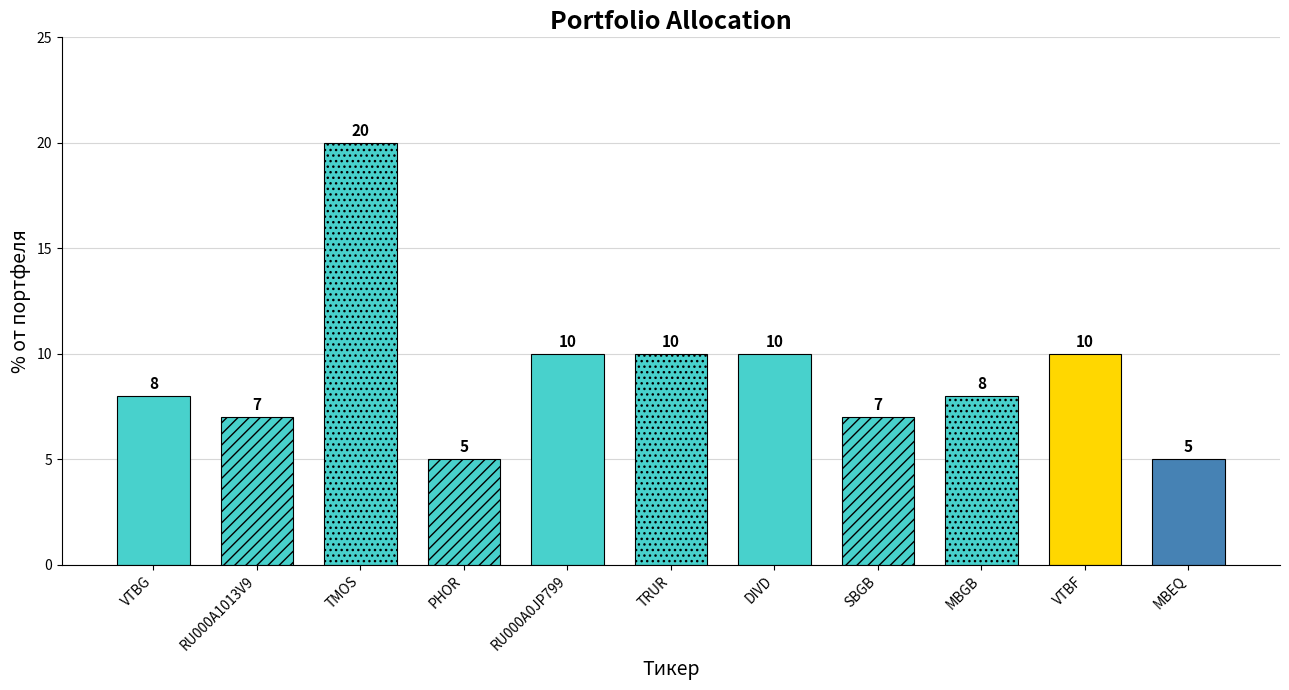

What position from the right is PHOR?

8